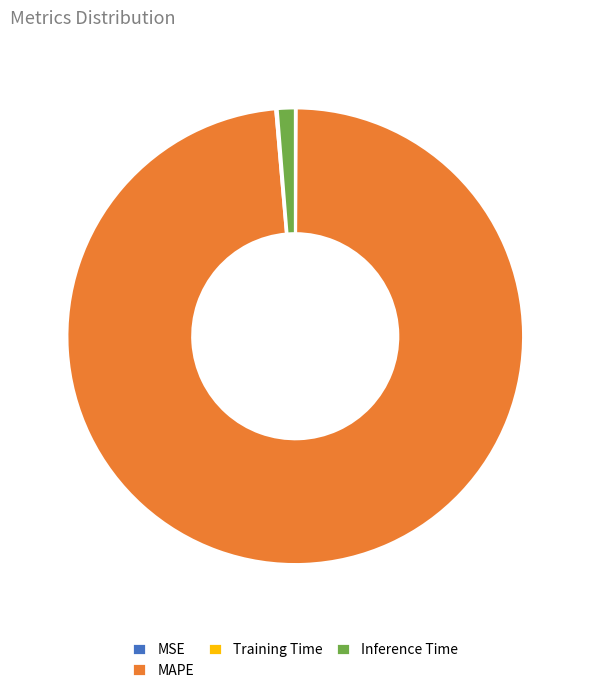

Is it true that MAPE is 89% of the pie?

False